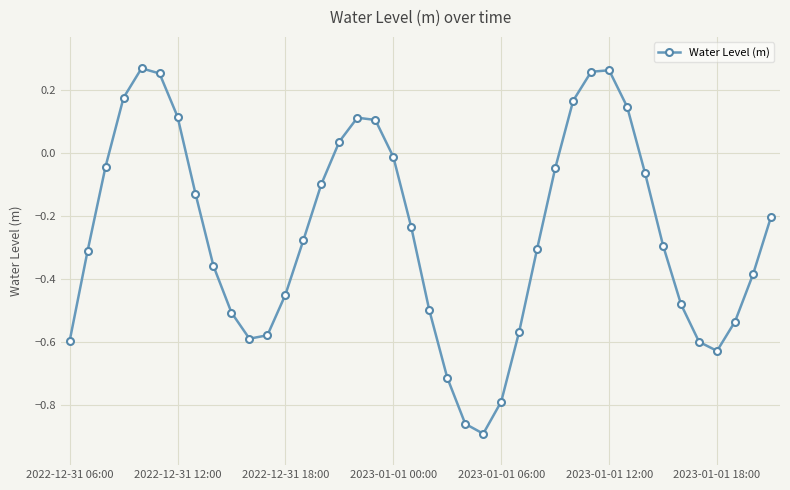

What is the difference between the maximum and minimum values?

1.2